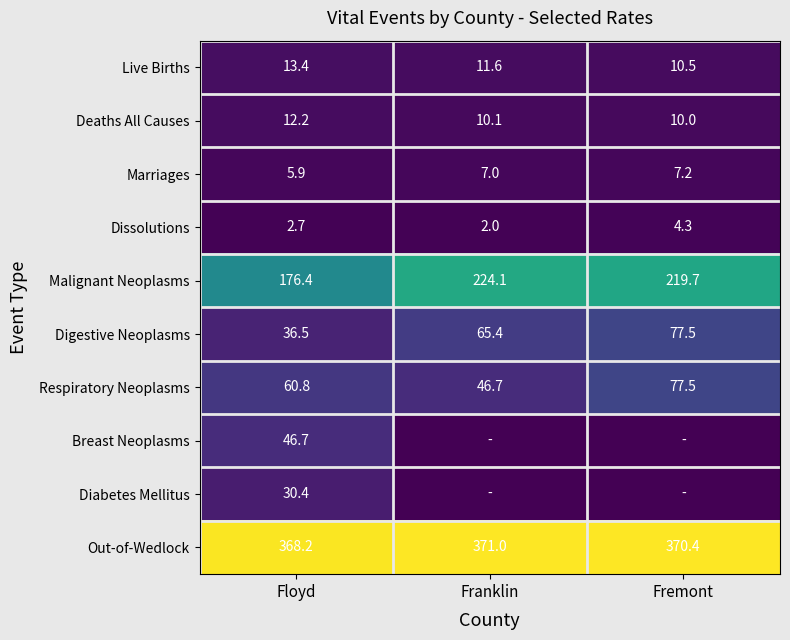

Which has a higher value, Floyd or Franklin?

Floyd